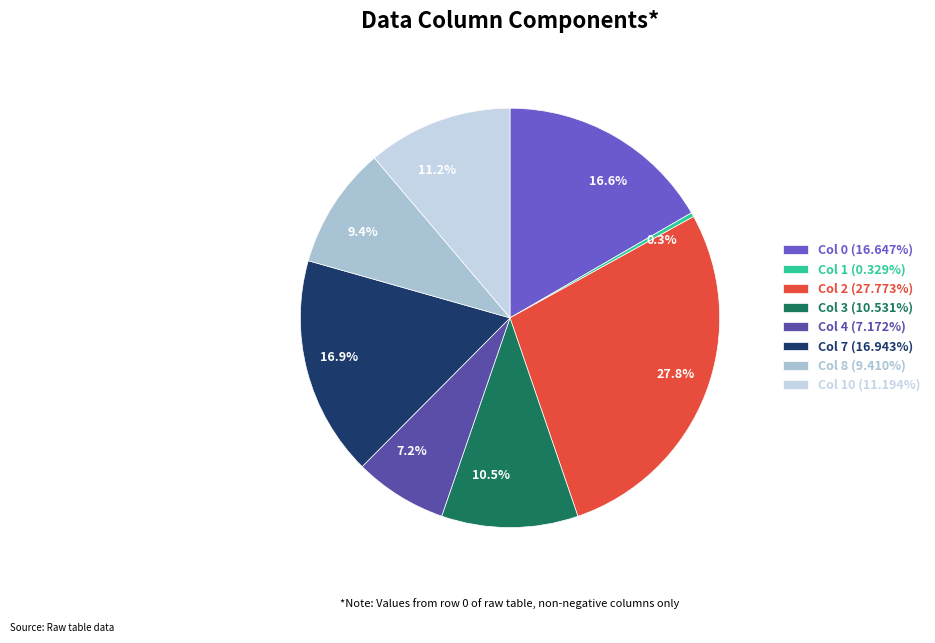

Count the number of slices in the pie.

8